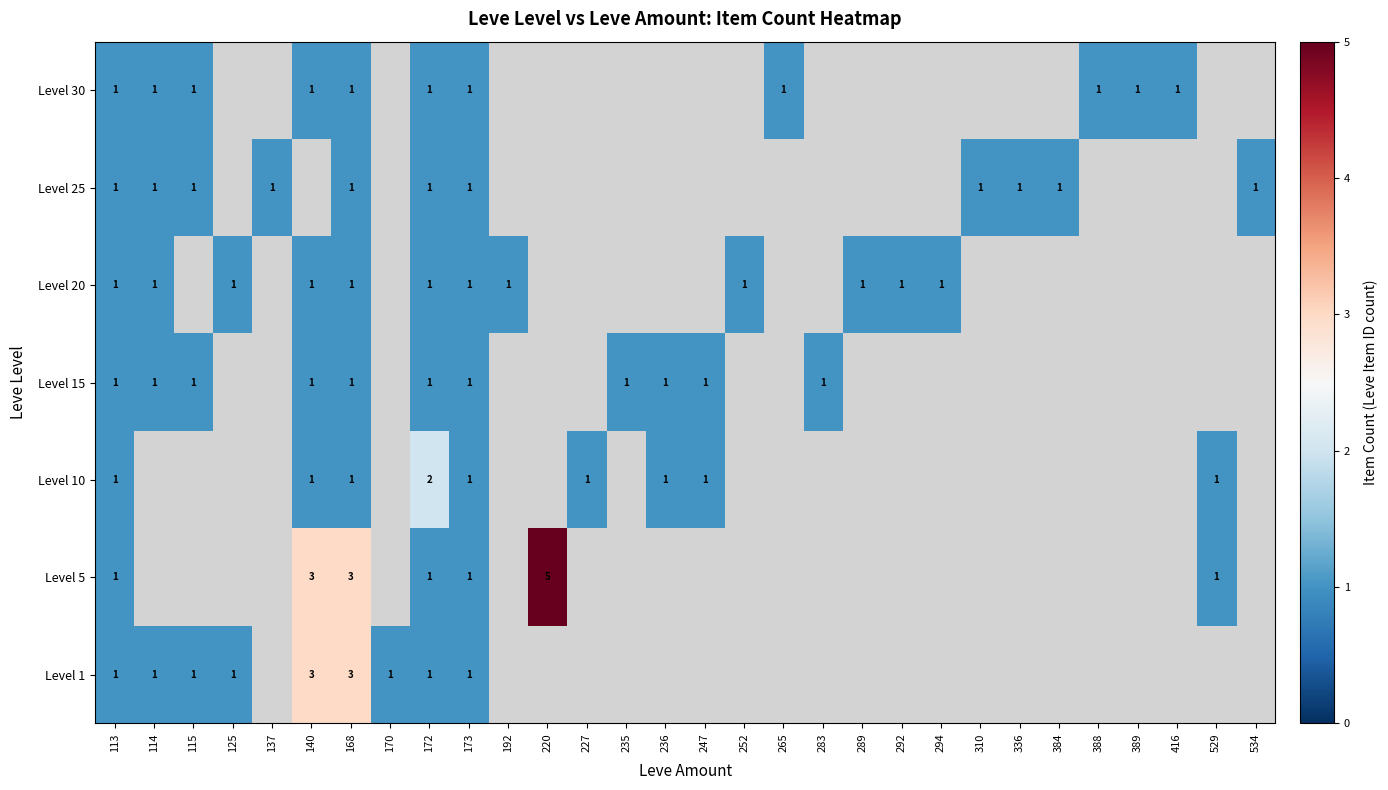

The Level 1 series shows 1 at 172. True or false?

True